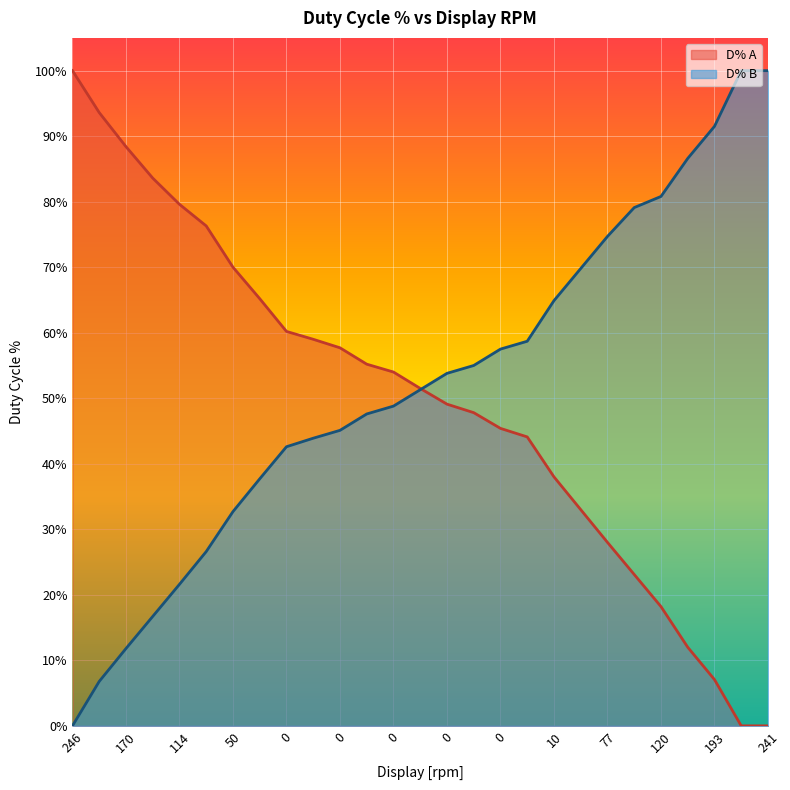

Is it true that D% B equals 22.1 at 50?

False